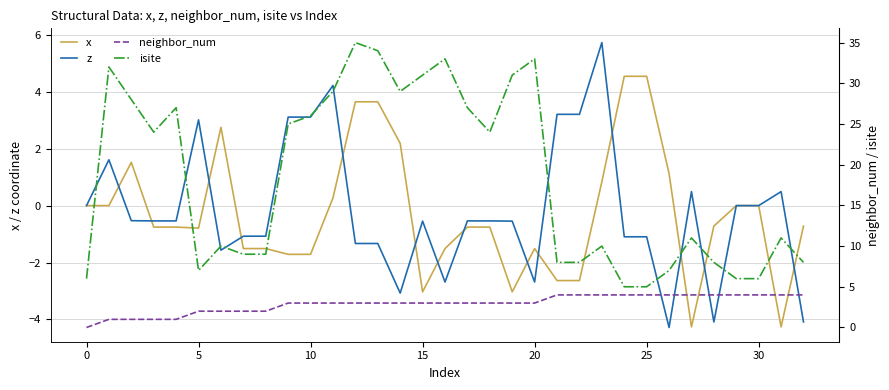

At which label does isite reach its peak?

12